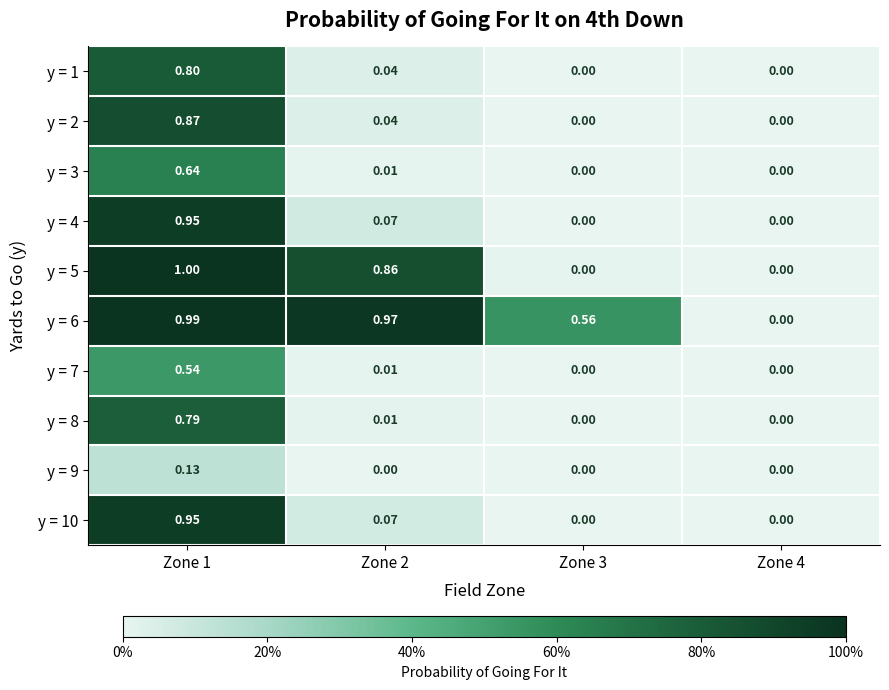

Is the value of y = 1 at Zone 2 greater than the value of y = 5 at Zone 3?

Yes